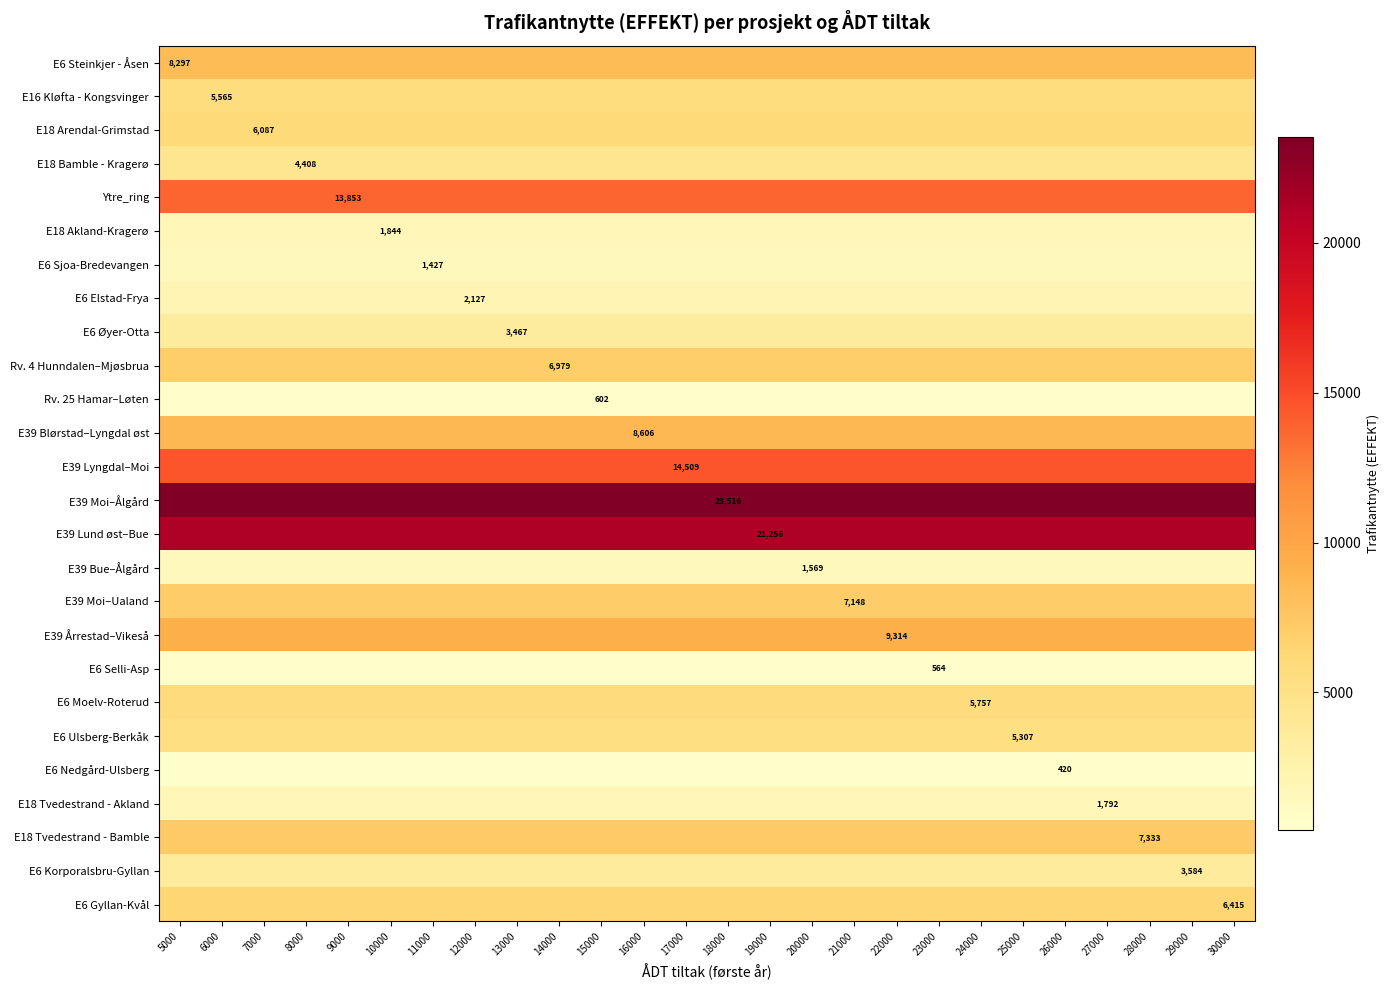

At how many categories does at least one series exceed 15887?

26